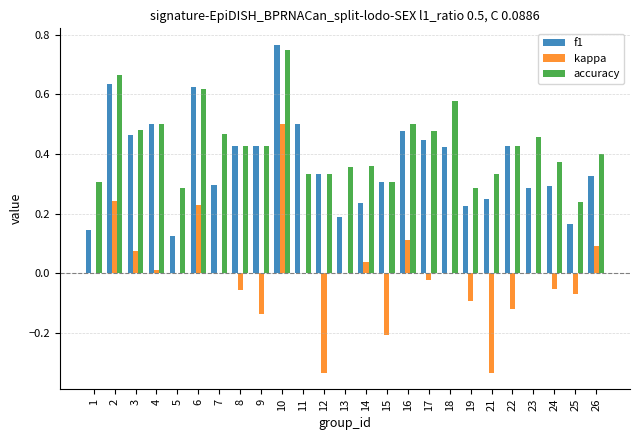

What are all the series names shown in the legend?

f1, kappa, accuracy